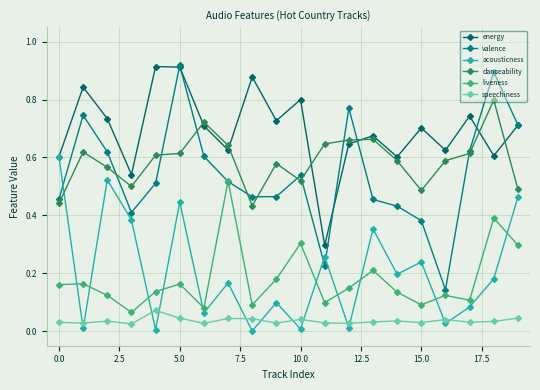

What is the maximum value for energy?

0.9